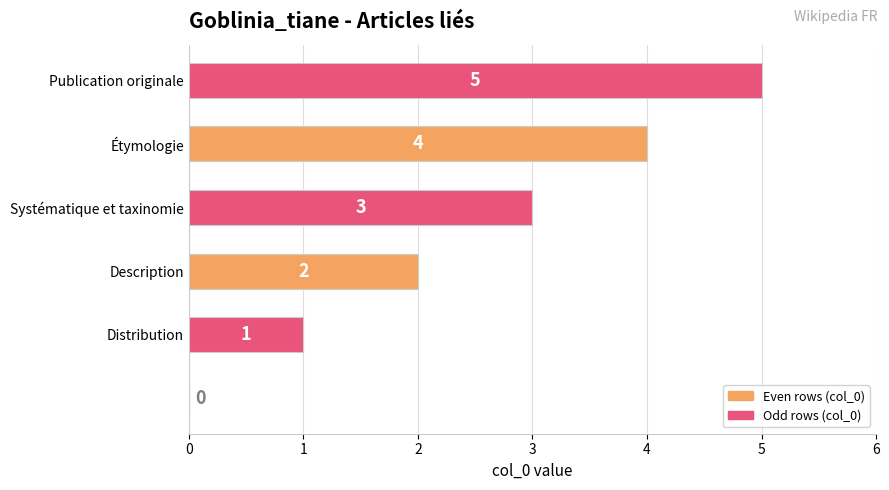

What is the sum of all values?

15